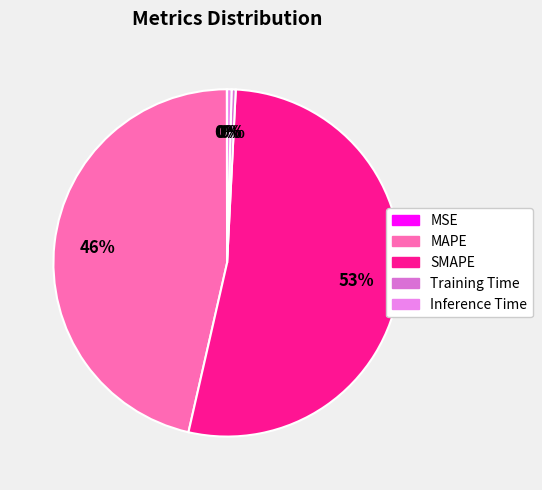

How many segments does this pie chart have?

5